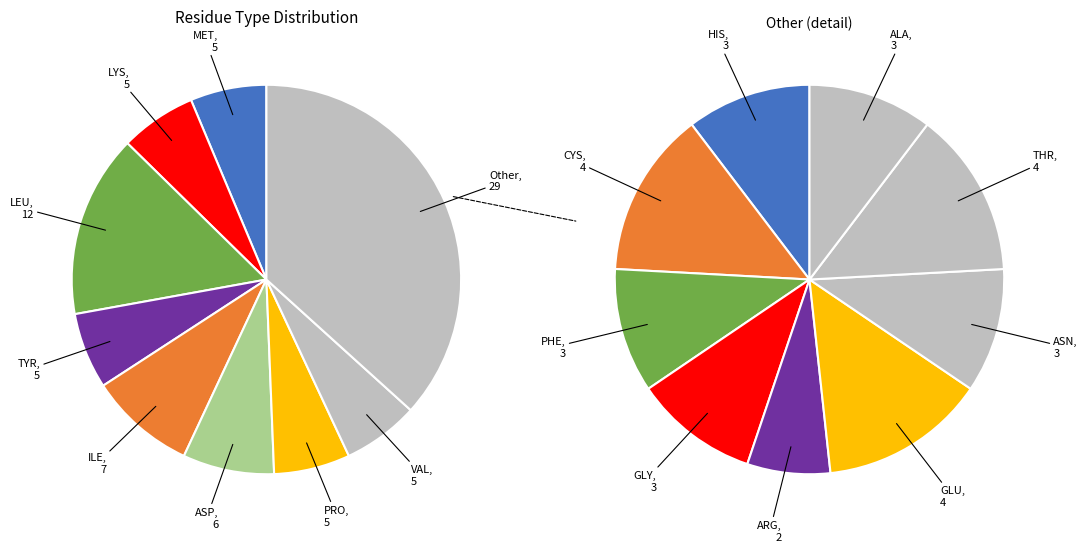

True or false: ARG accounts for 11% of the total.

False